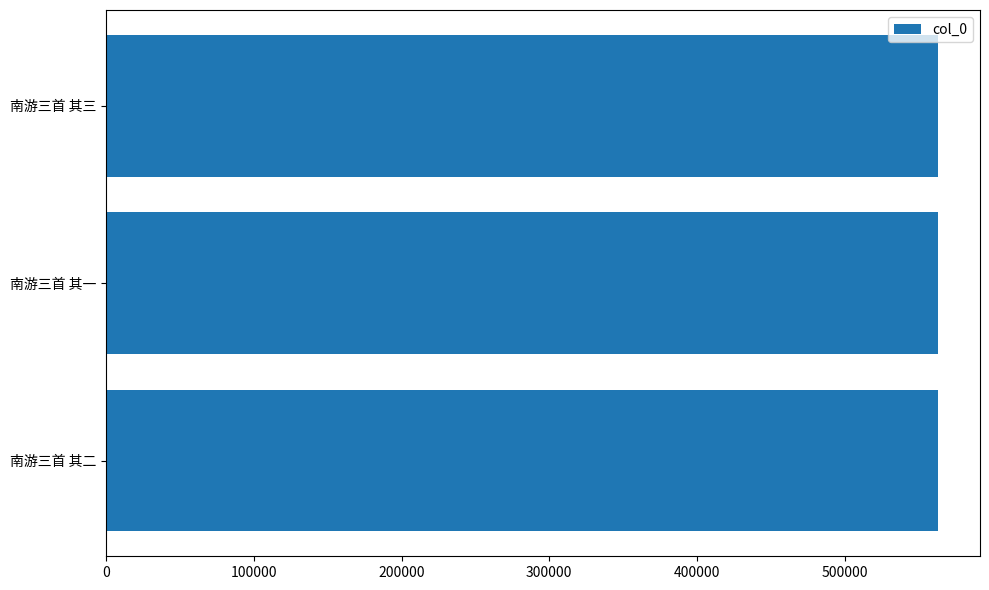

What is the maximum value shown in the chart?

563475